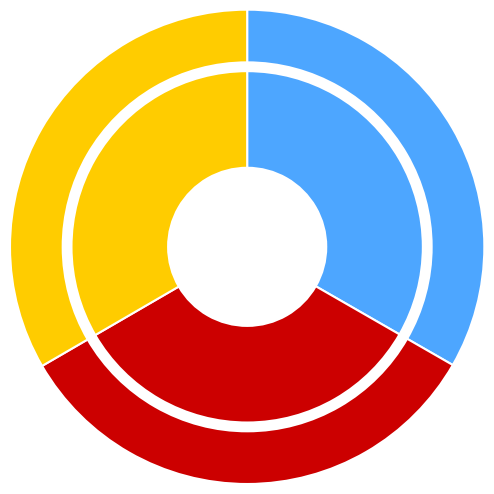

To the nearest percent, what percentage of the pie is pl-wot141b.avi?

33%